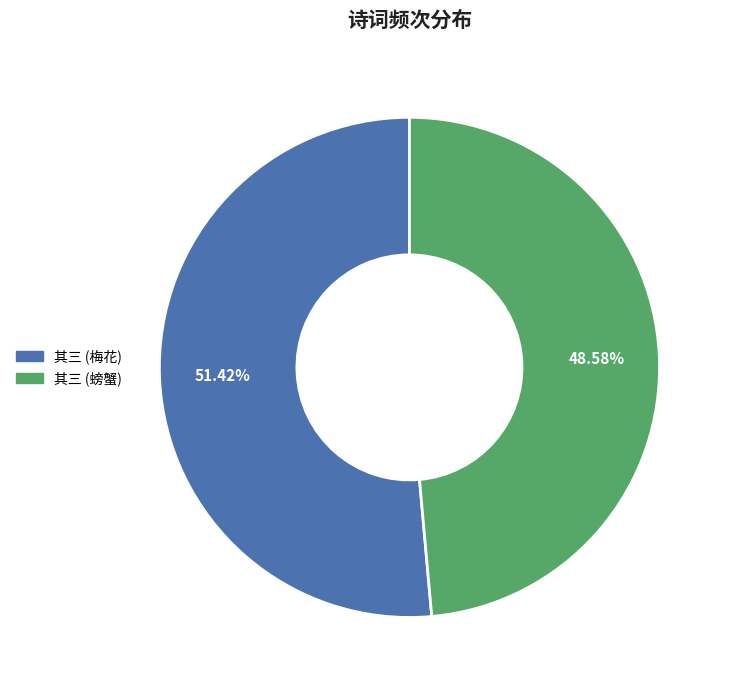

Is there any slice that represents more than half of the pie?

Yes